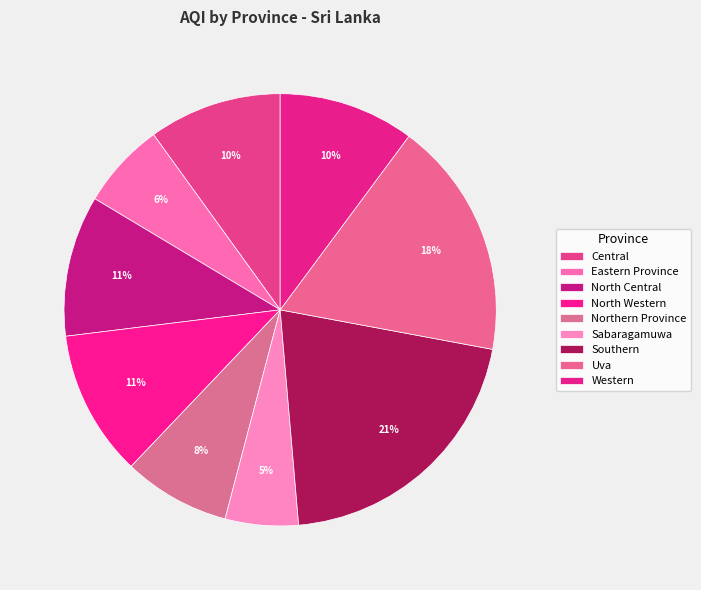

The Western slice represents 24% of the pie. True or false?

False